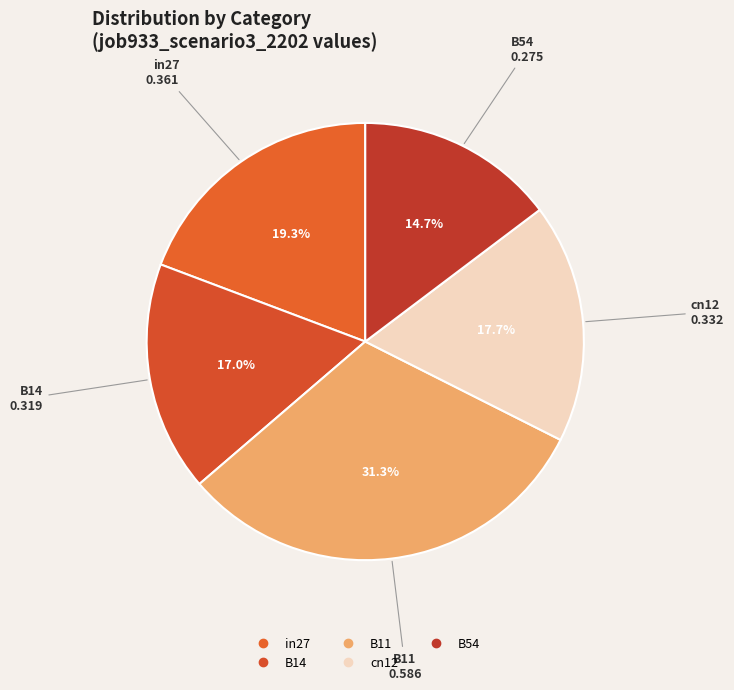

Count the number of slices in the pie.

5